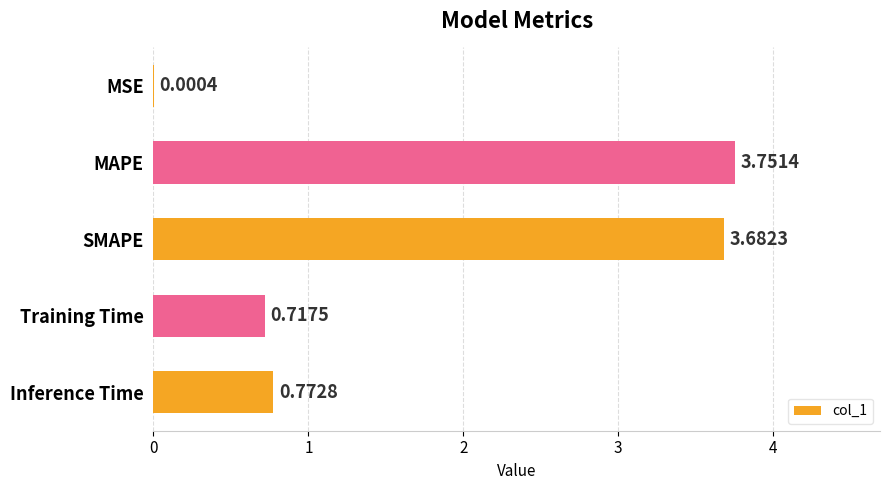

What is the sum of all values?

8.9